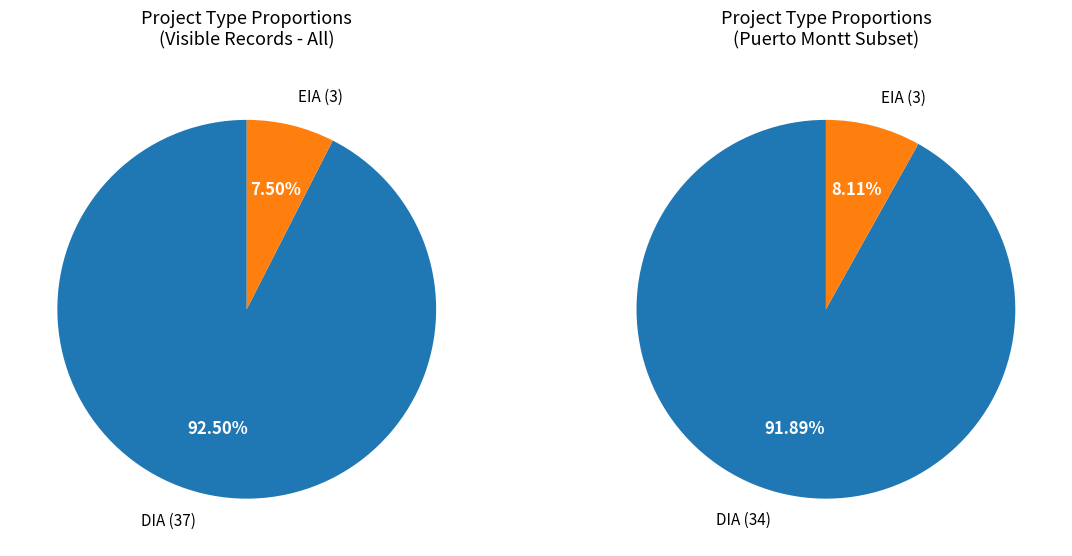

How many slices are in this pie chart?

2